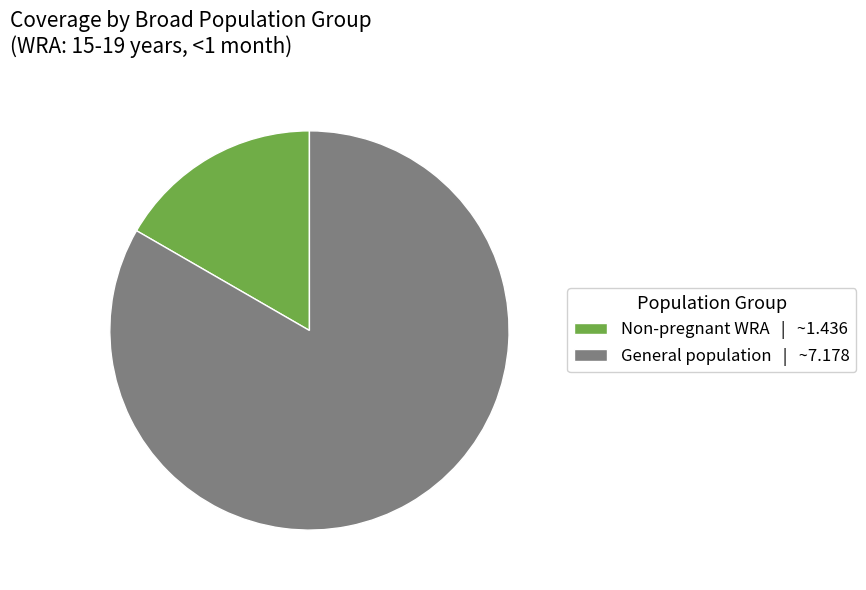

Is the sum of Non-pregnant WRA | ~1.436 and General population | ~7.178 greater than half?

Yes